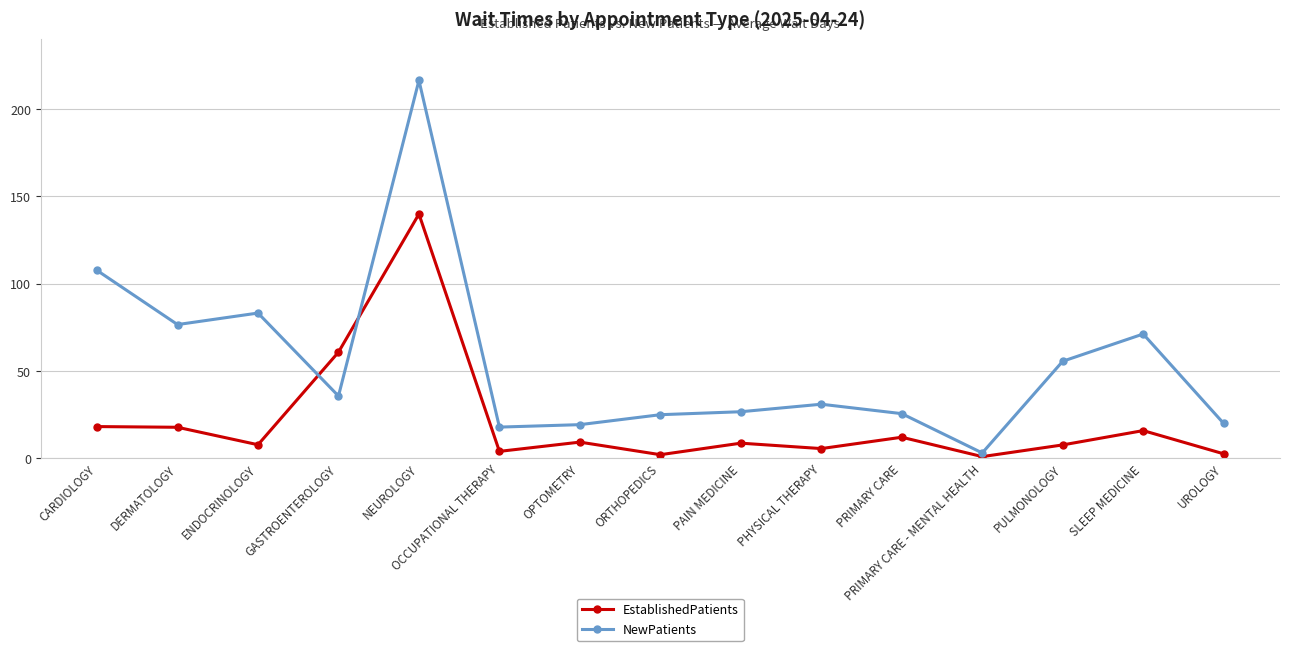

What is the difference between the NewPatients values at UROLOGY and ORTHOPEDICS?

5.0